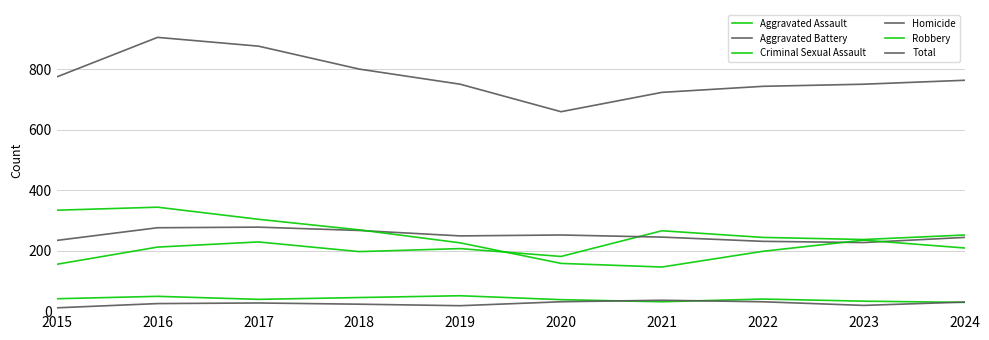

In Total, how many points are lower than both neighbors (excluding endpoints)?

1